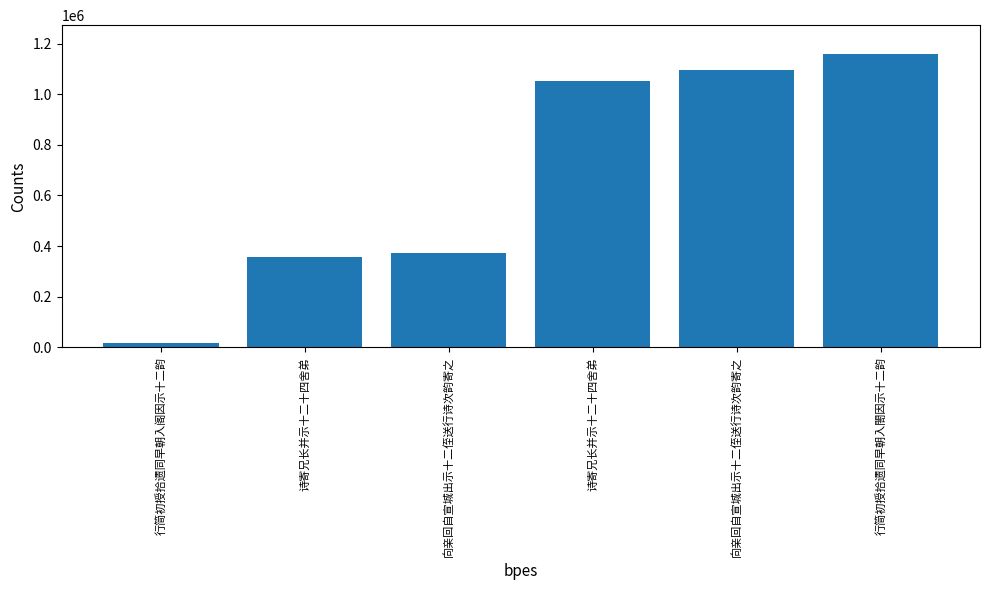

How many bars are there in total?

6